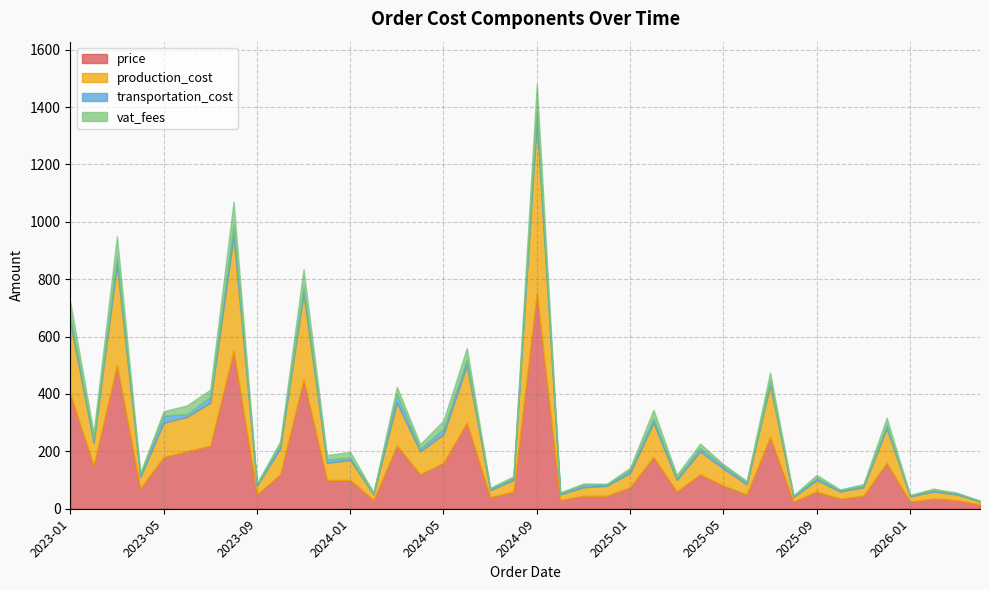

True or false: transportation_cost has a value of 22 at 2023-02.

False